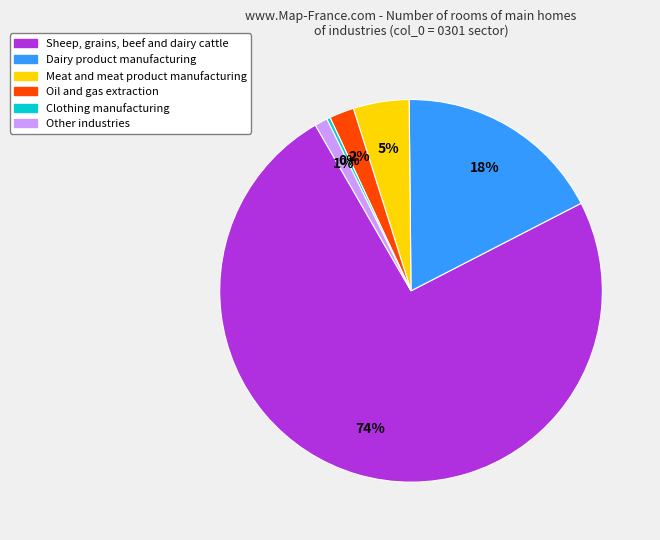

Is there a majority slice in this chart?

Yes